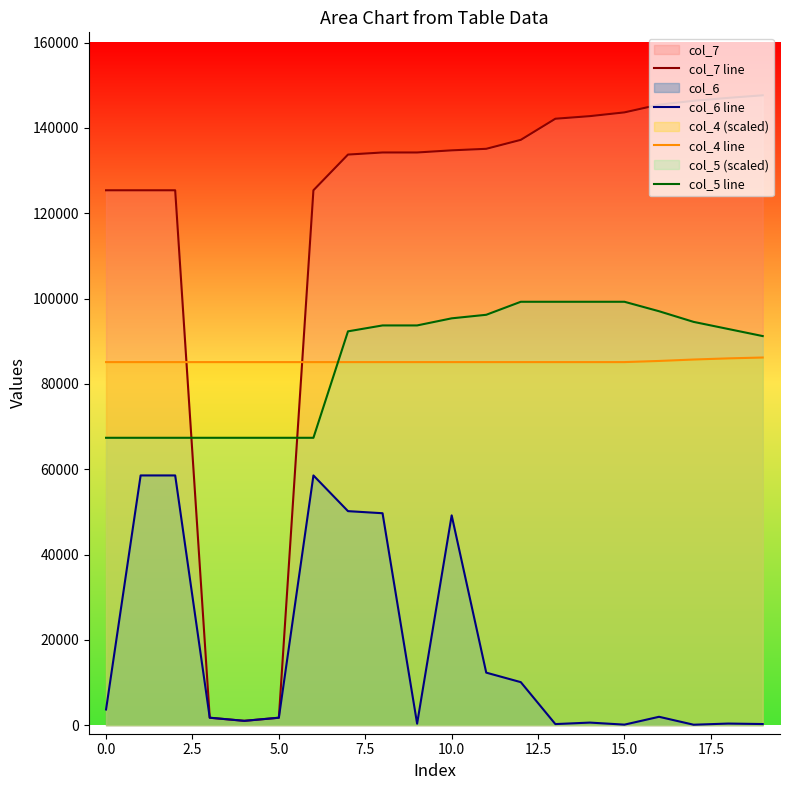

How many intersections are there between col_5 line and col_4 line?

1